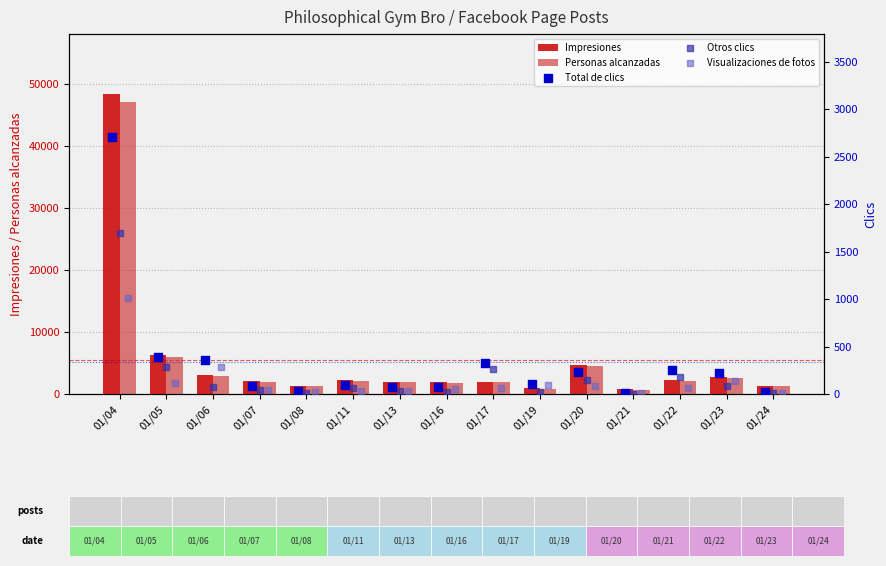

Which series contains the highest Y value?

Impresiones